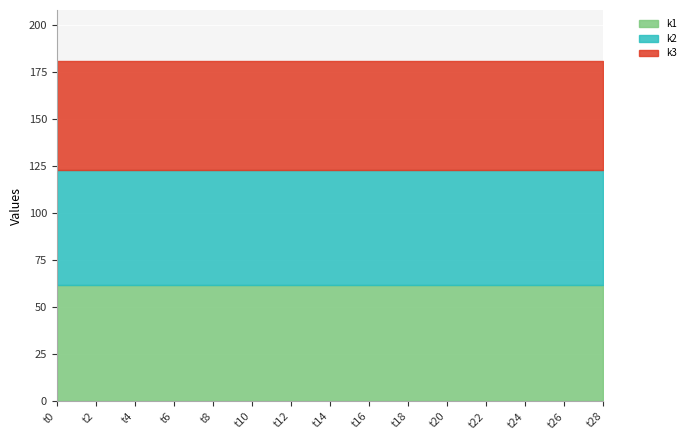

What is the value of the k3 point at the 1st from the left?

58